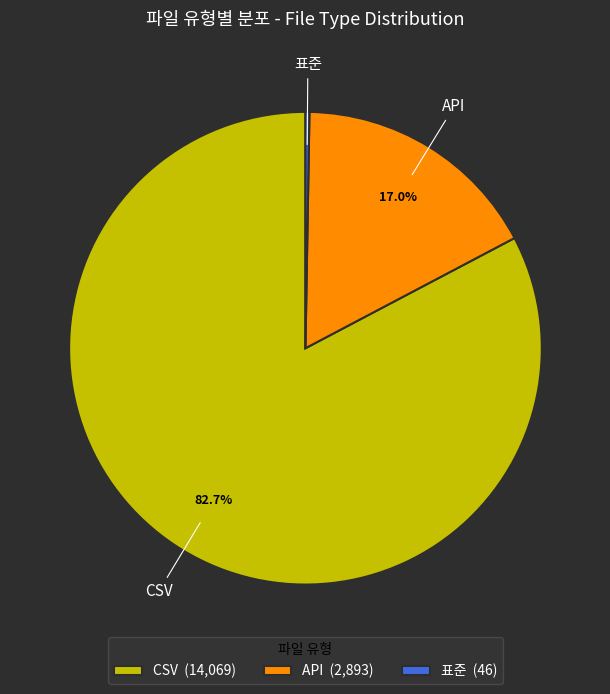

Which has a higher value, CSV (14,069) or API (2,893)?

CSV (14,069)